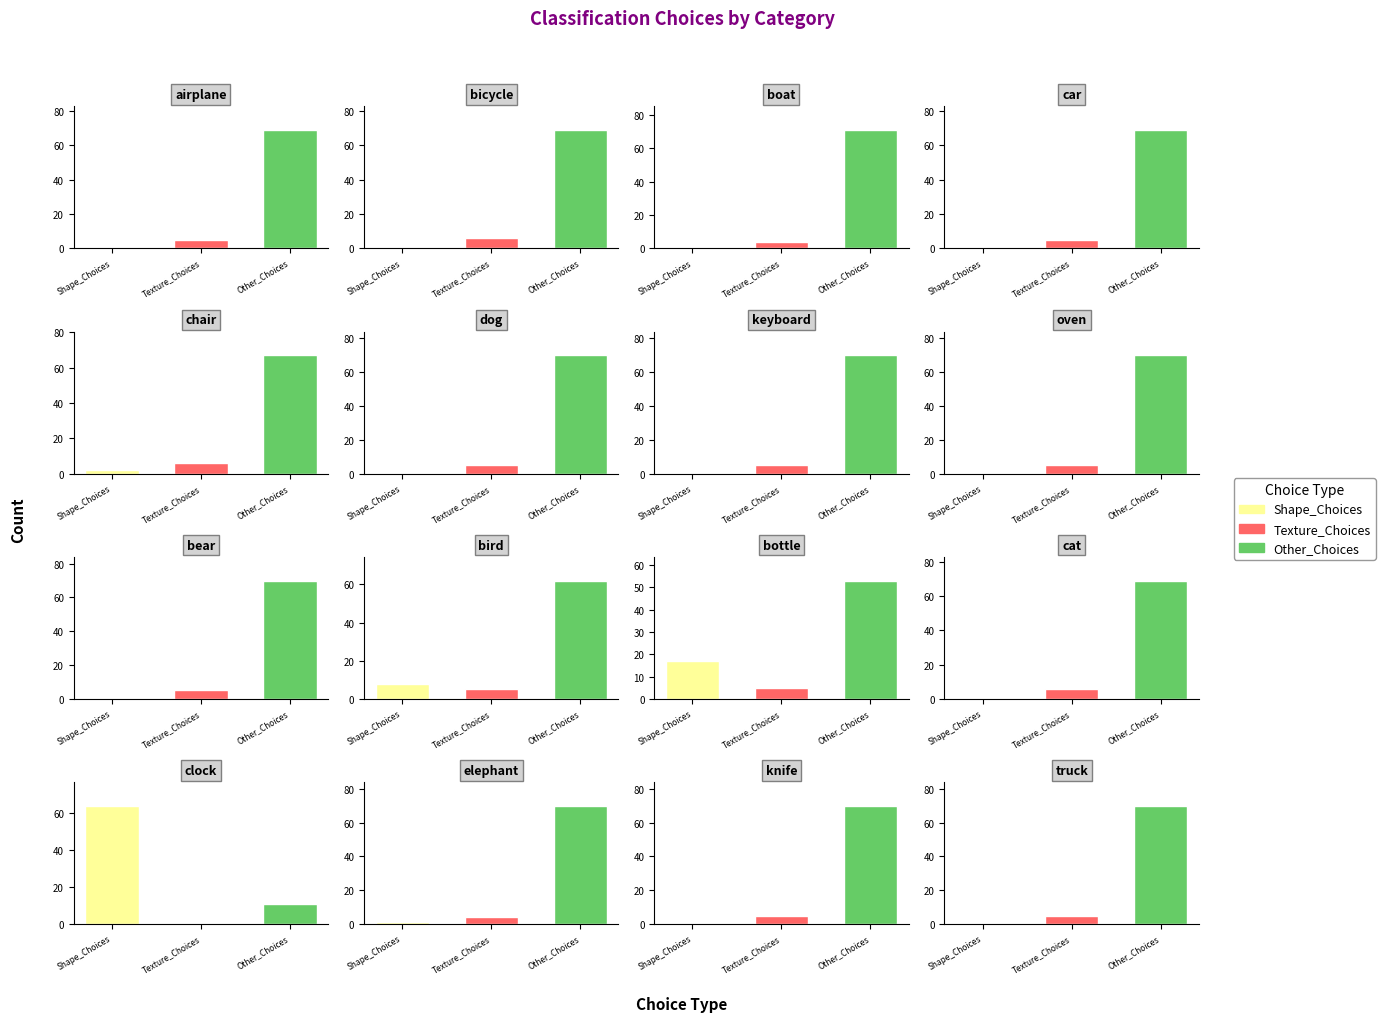

Which label corresponds to the largest value in the chart?

boat